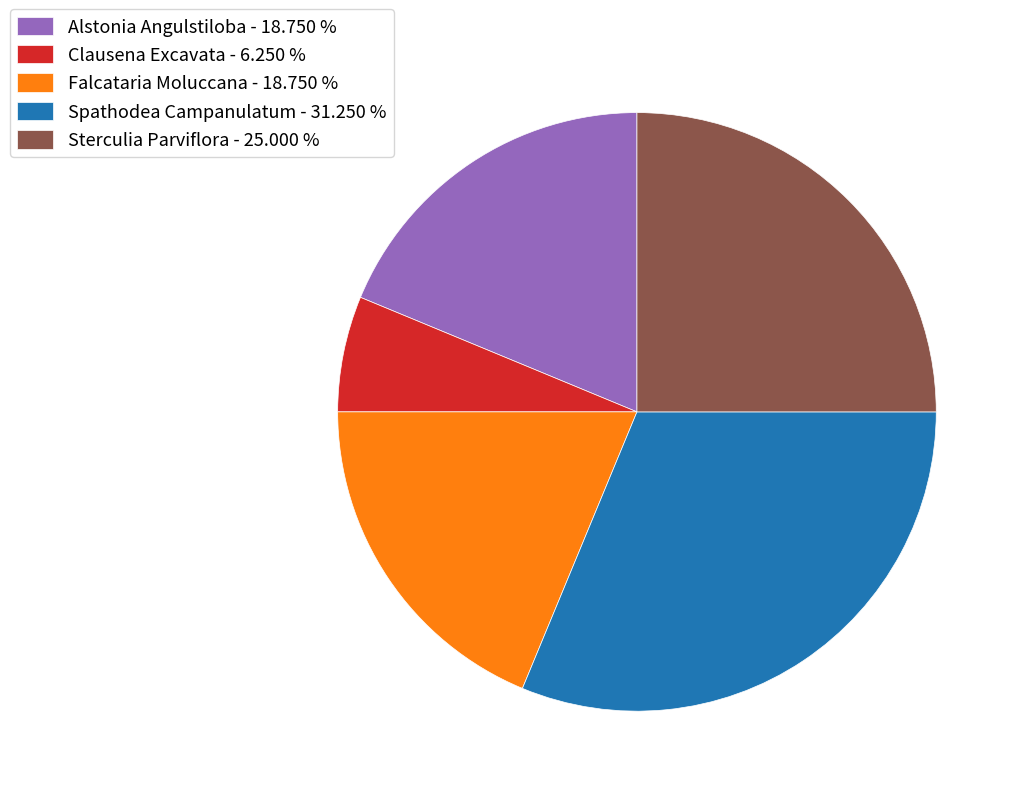

Is it true that Falcataria Moluccana is 19% of the pie?

True